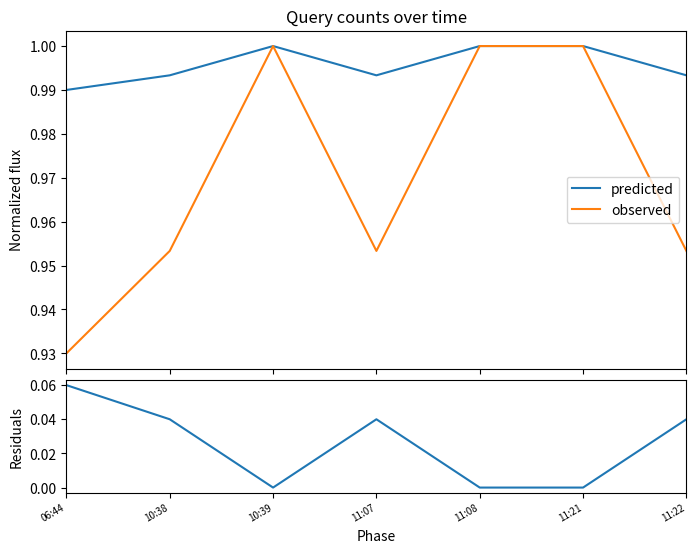

At which category does observed reach its first local valley?

11:07